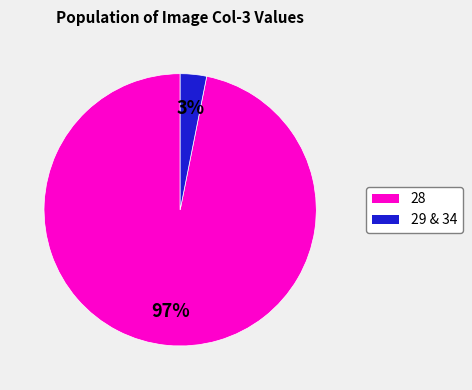

Does any single category account for the majority?

Yes